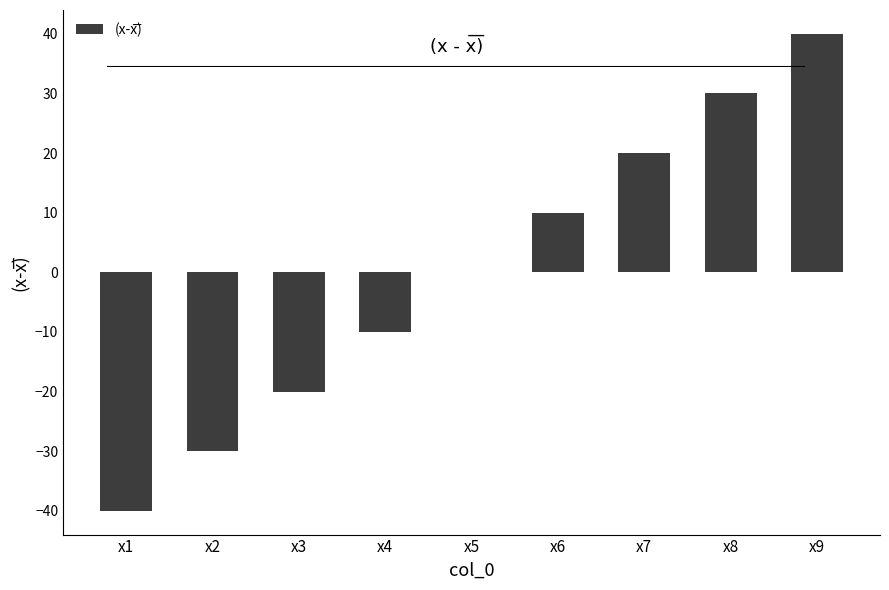

Which label corresponds to the largest value in the chart?

x9